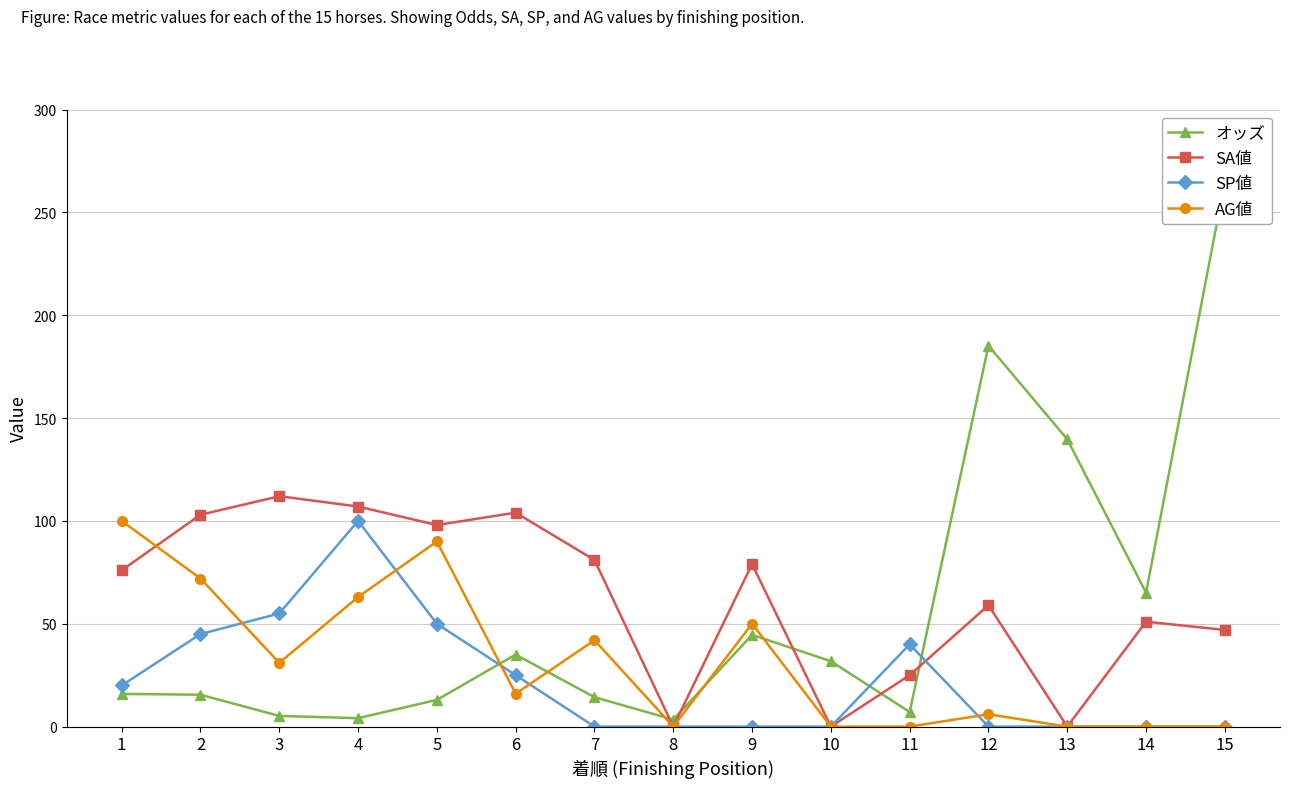

What is the difference between the オッズ values at 14 and 13?

74.6